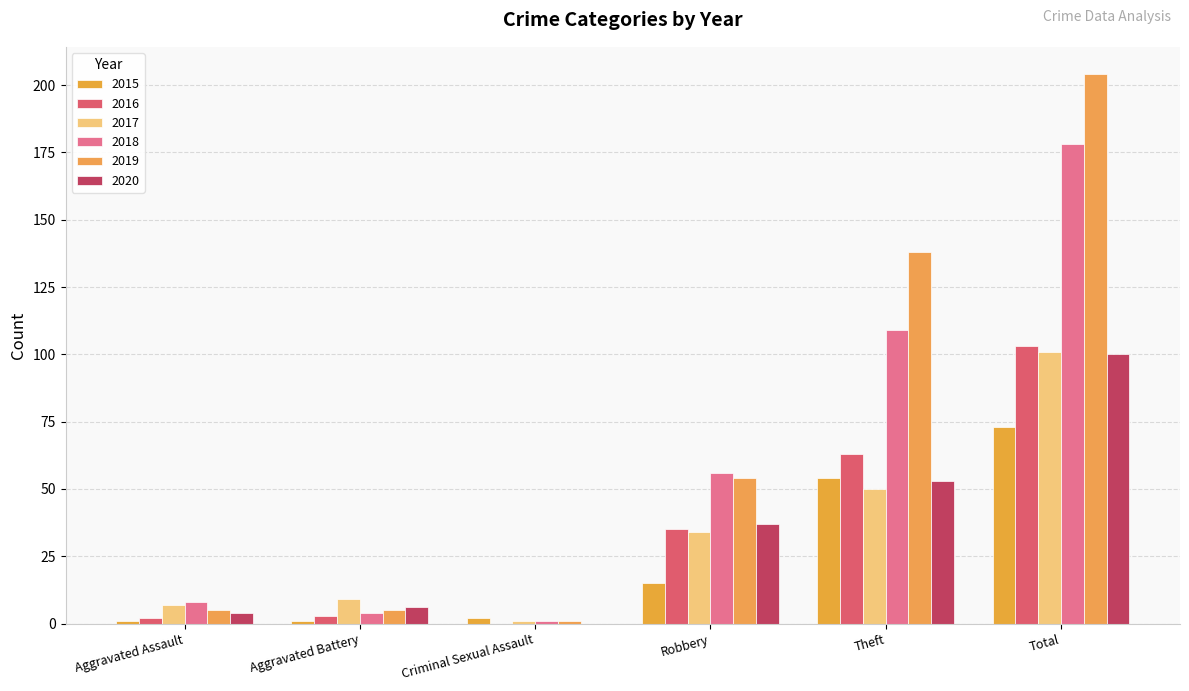

What are all the series names shown in the legend?

2015, 2016, 2017, 2018, 2019, 2020